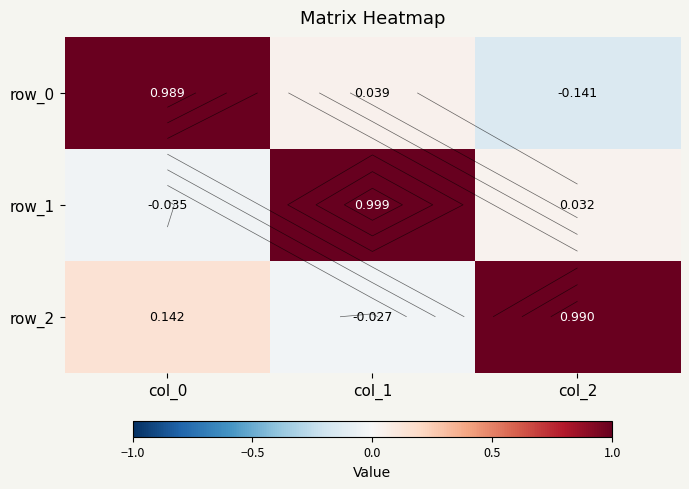

Reading right to left, list all the values displayed in this chart.

row_0: -0.1	0.0	1.0
row_1: 0.0	1.0	-0.0
row_2: 1.0	-0.0	0.1